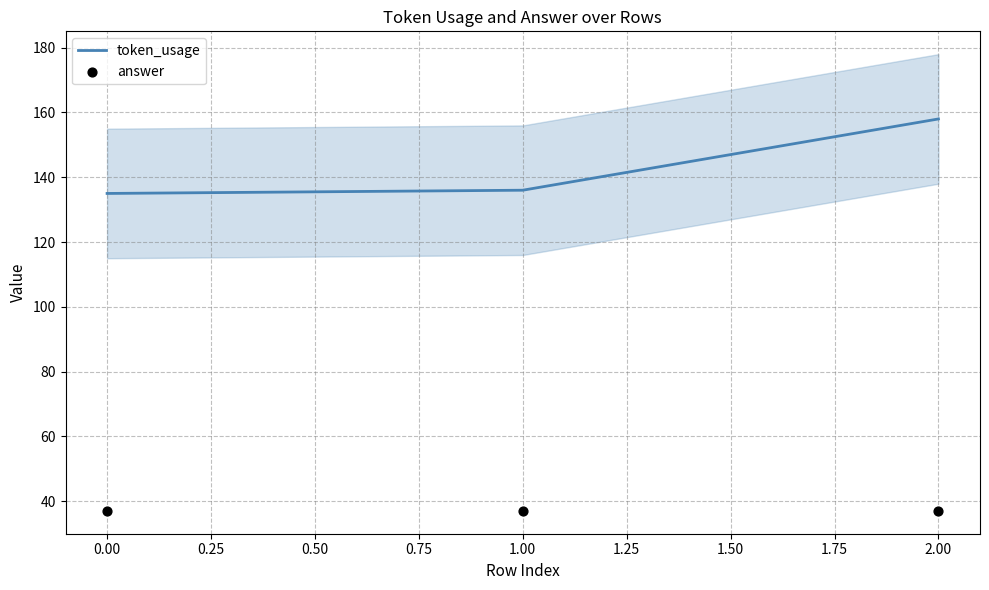

The value of token_usage at 2.00 is 74. True or false?

False